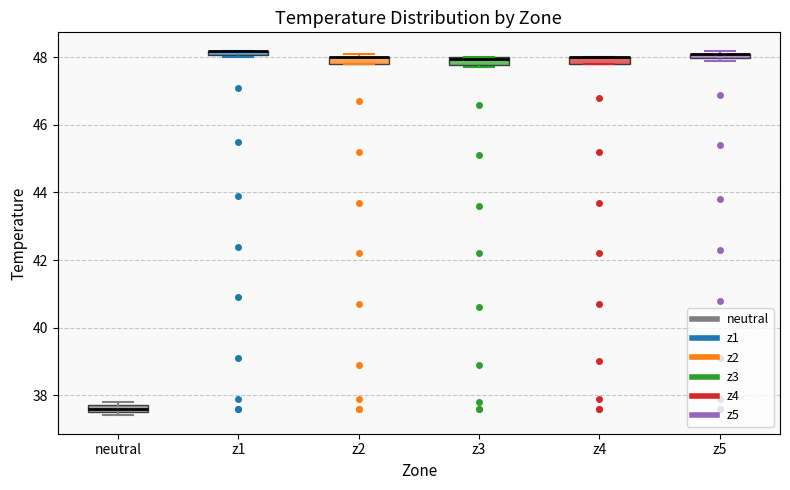

Where is the lower edge of the box for z3 on the y-axis? The values are not printed on the chart, so give them approximately, as read against the axis.

47.8